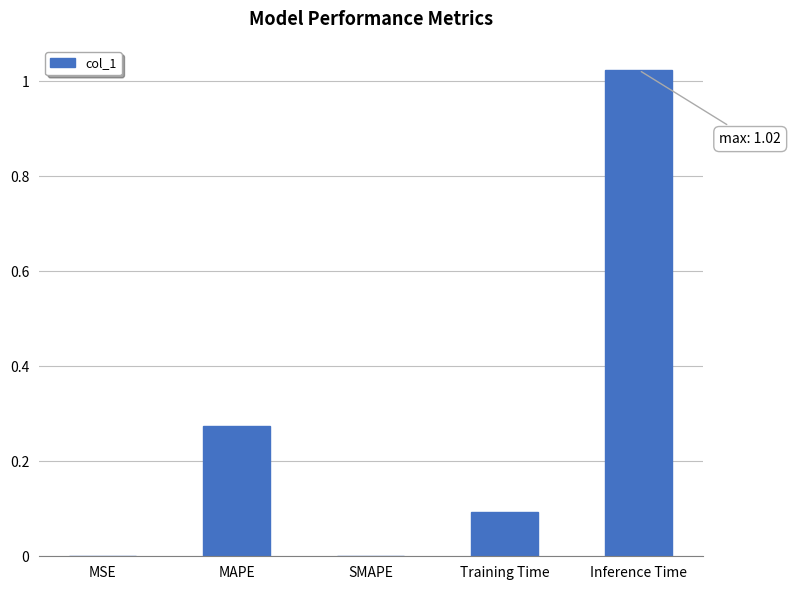

Which category has the highest value across all series?

Inference Time